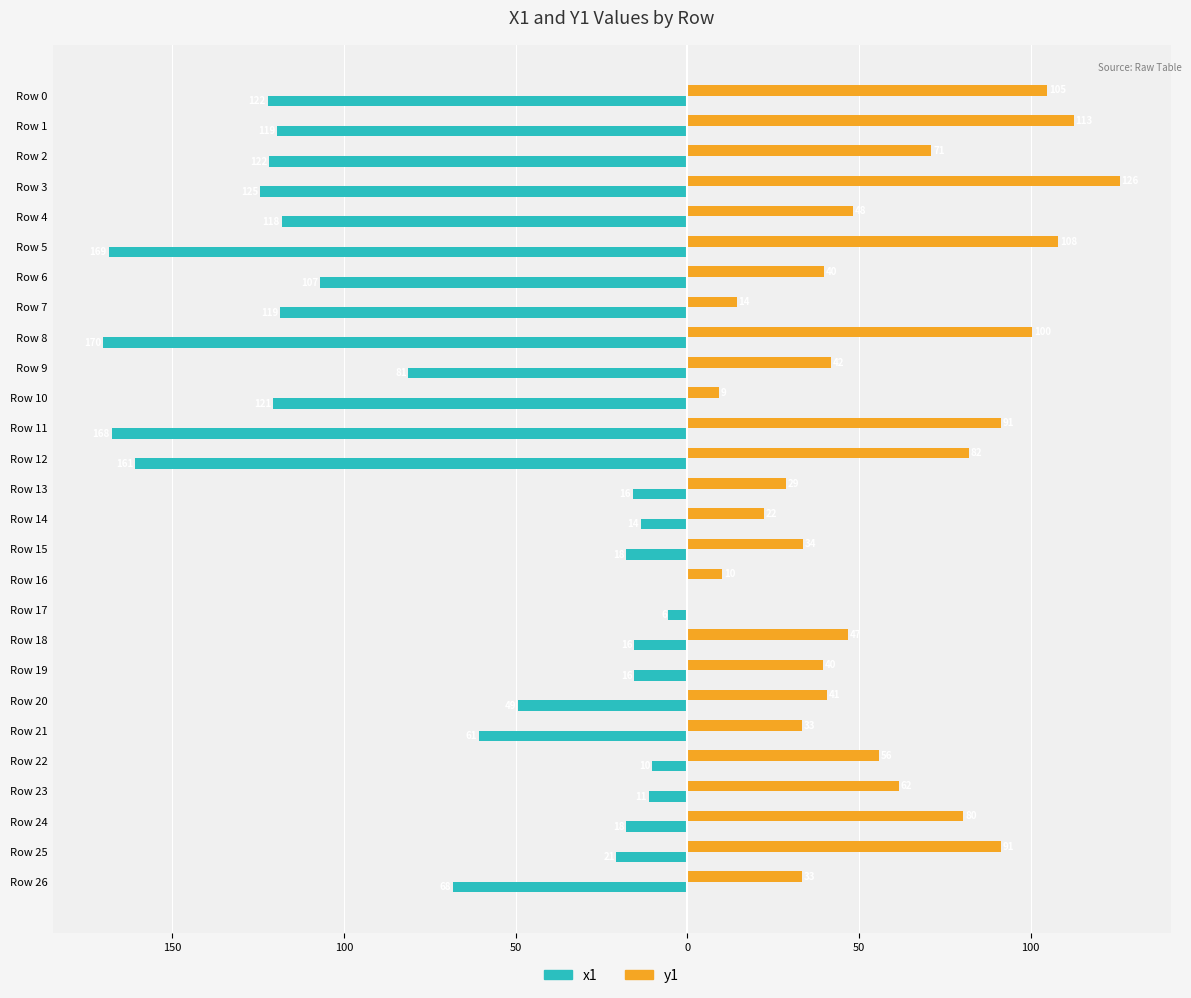

Rank the series by their average value, from highest to lowest.

y1, x1